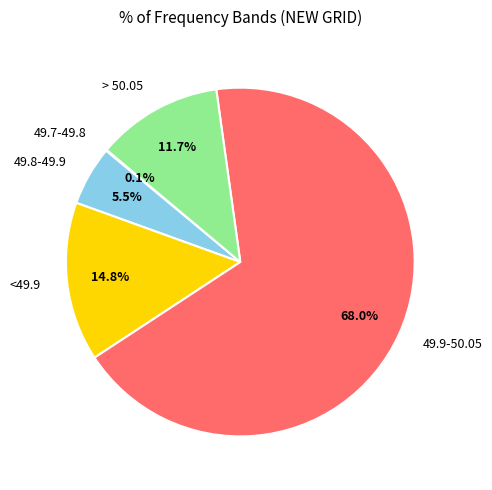

Does any single category account for the majority?

Yes